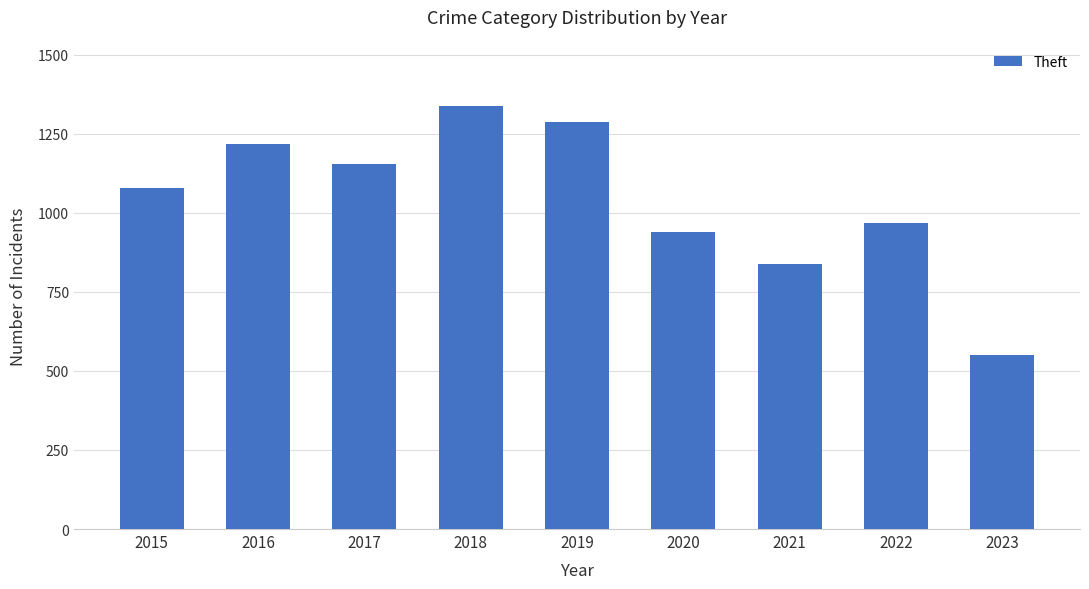

Rank the categories by value from highest to lowest.

2018, 2019, 2016, 2017, 2015, 2022, 2020, 2021, 2023